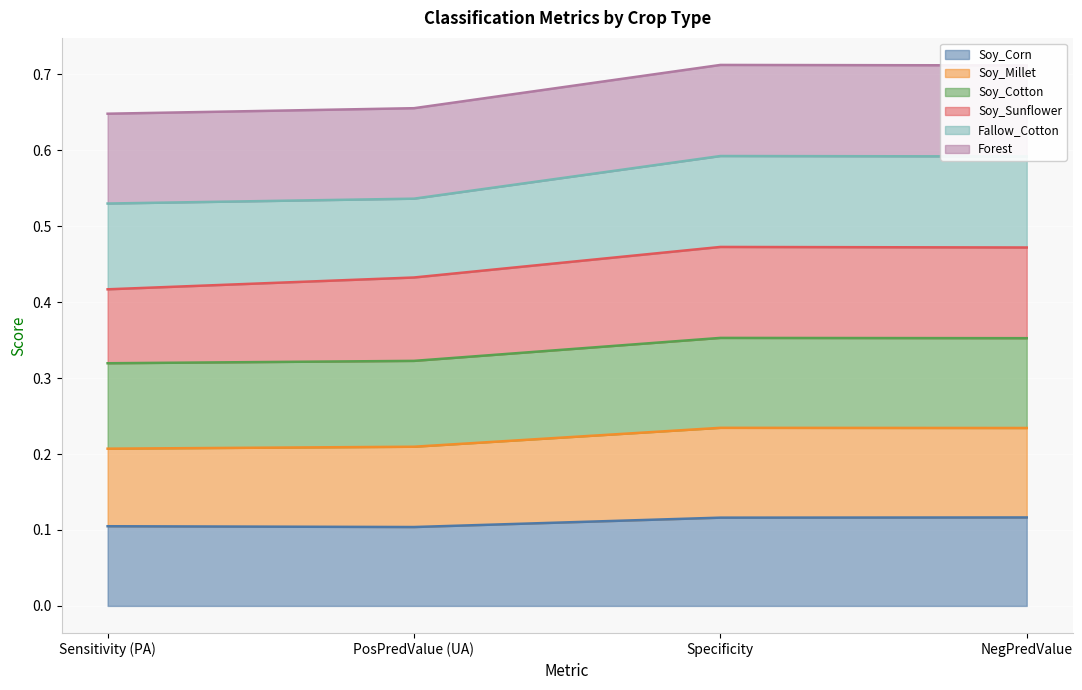

True or false: Soy_Millet and Soy_Corn intersect in this chart.

False